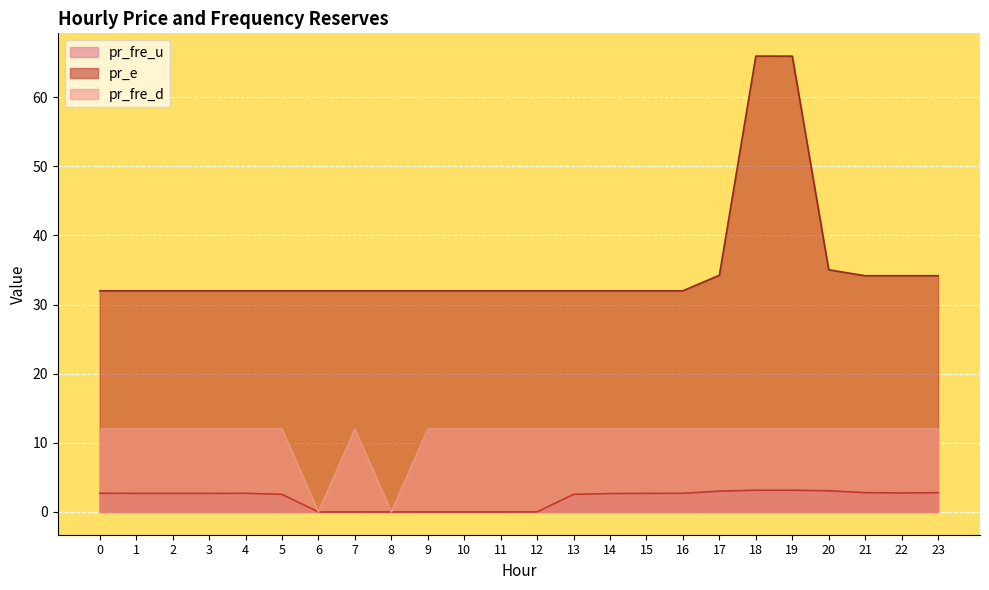

True or false: pr_fre_d and pr_e intersect in this chart.

False